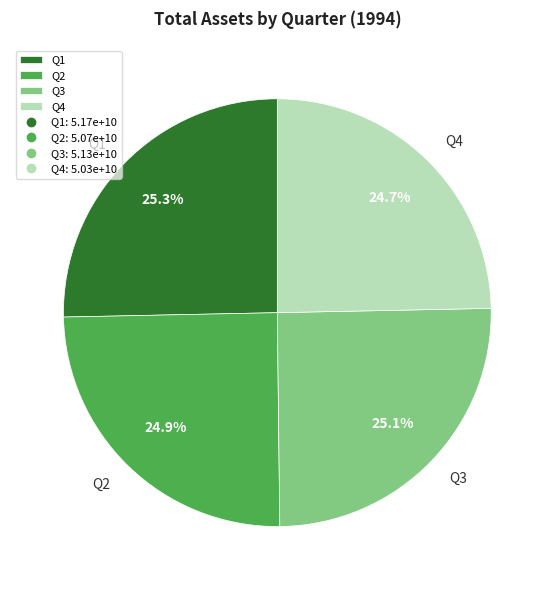

Is there any slice that represents more than half of the pie?

No